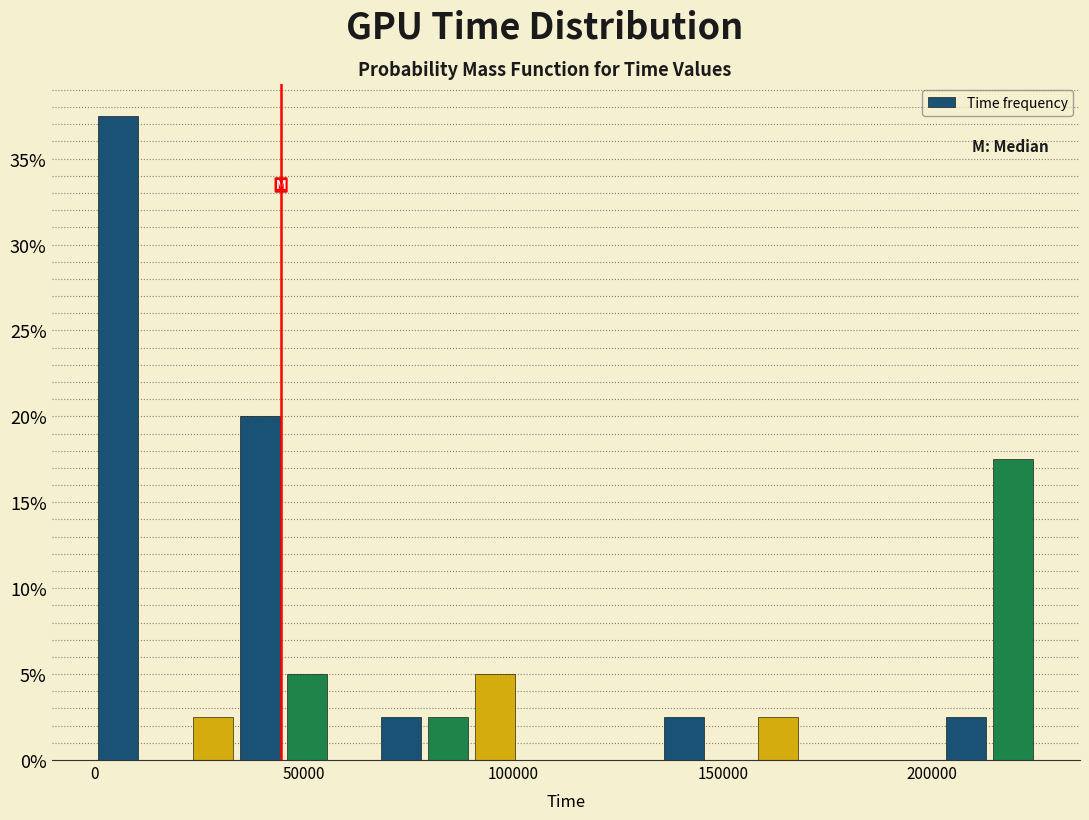

Read against the x-axis, roughly where is the centre of the tallest bar?

5000